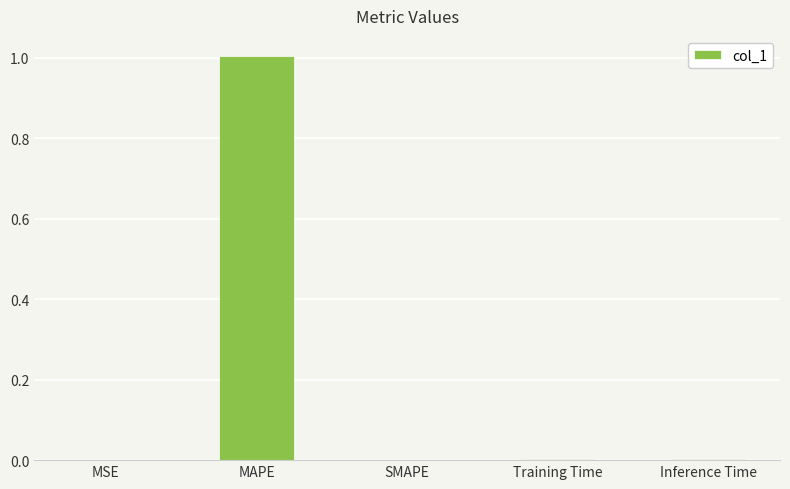

The chart shows a value of 1.0 at MAPE. True or false?

True